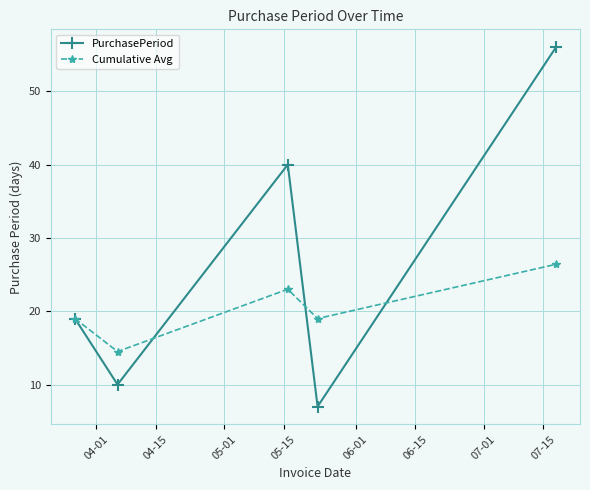

What is the lowest value of the Cumulative Avg series?

14.5